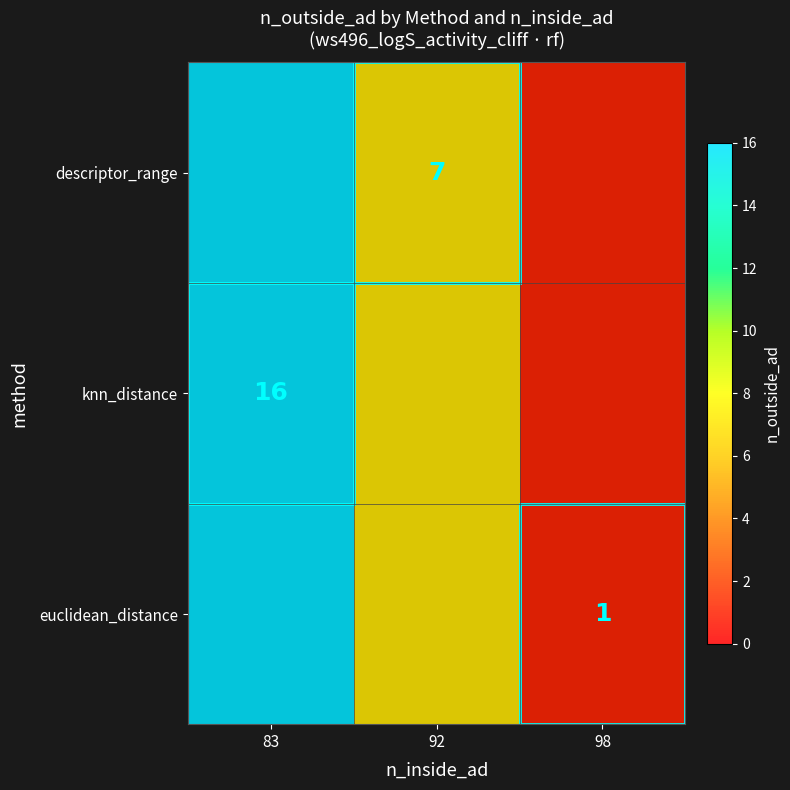

How many knn_distance values are between 1 and 16?

3